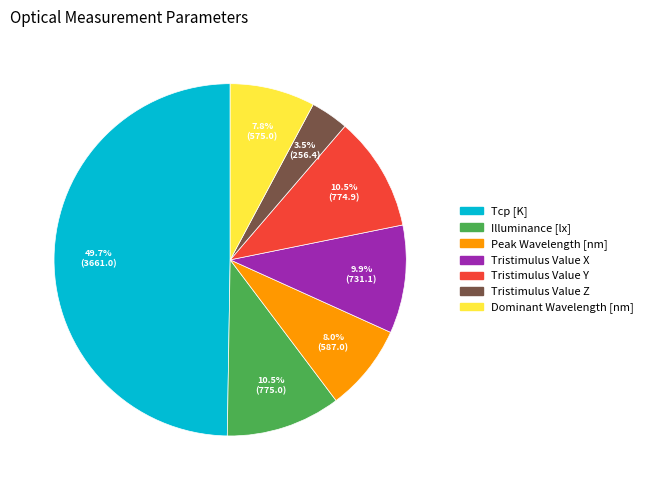

Which category has the smallest portion of the pie?

Tristimulus Value Z